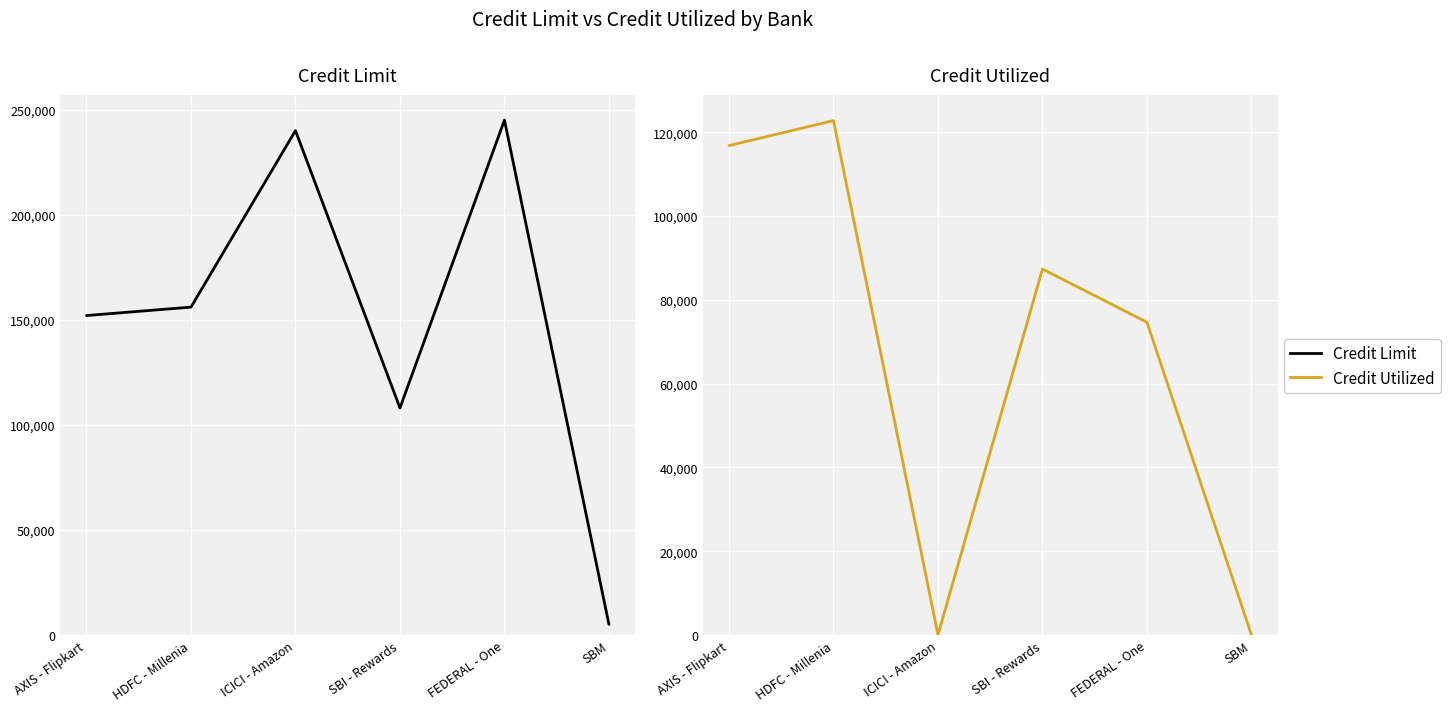

How many values in the Credit Utilized series are below 87339?

3